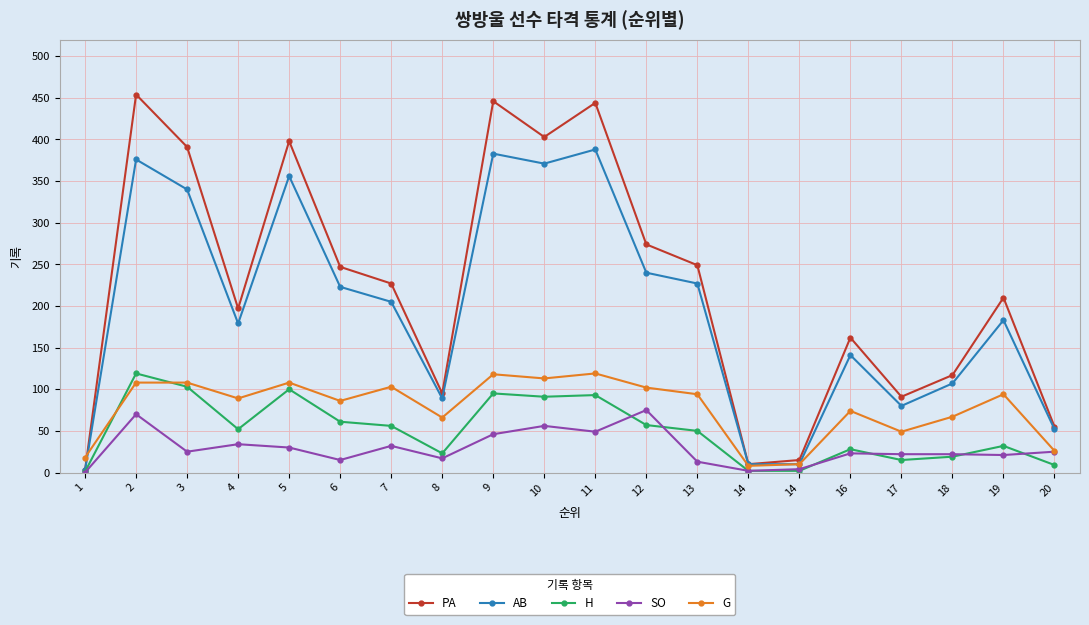

The G series shows 13 at 17. True or false?

False